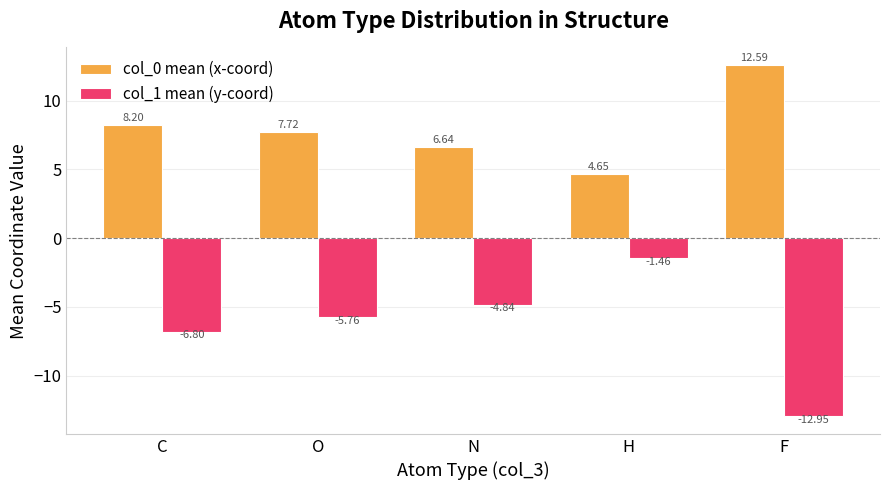

What is the label of the 4th bar from the right?

O